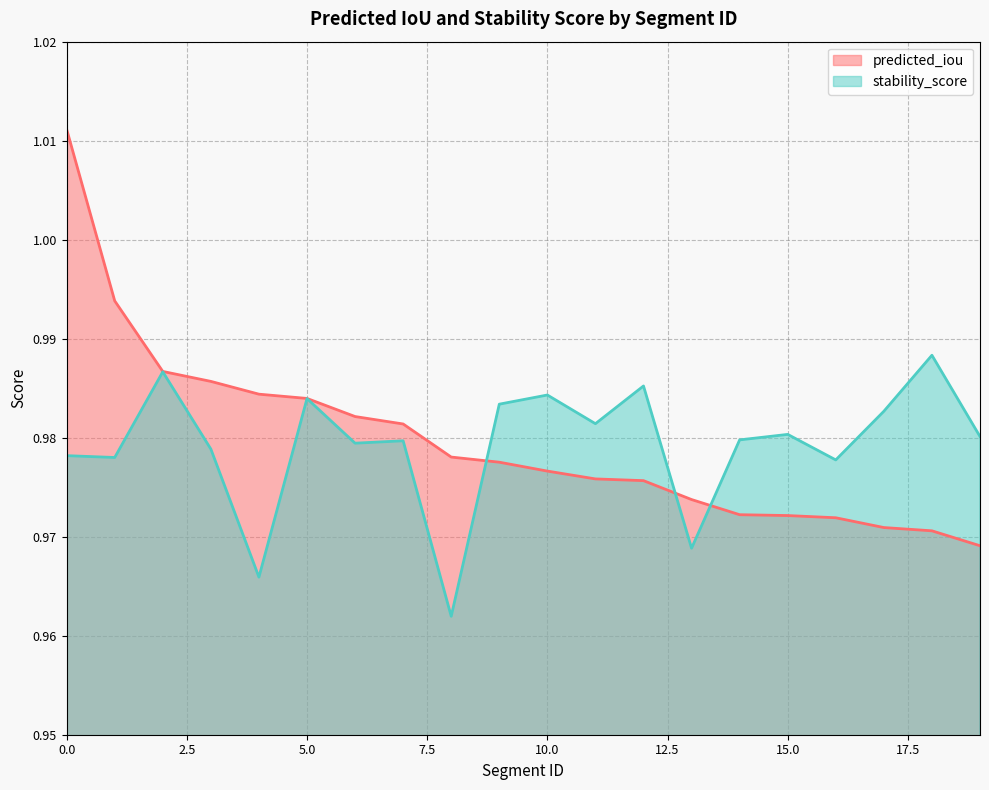

Where is stability_score nearest to the value 0?

8